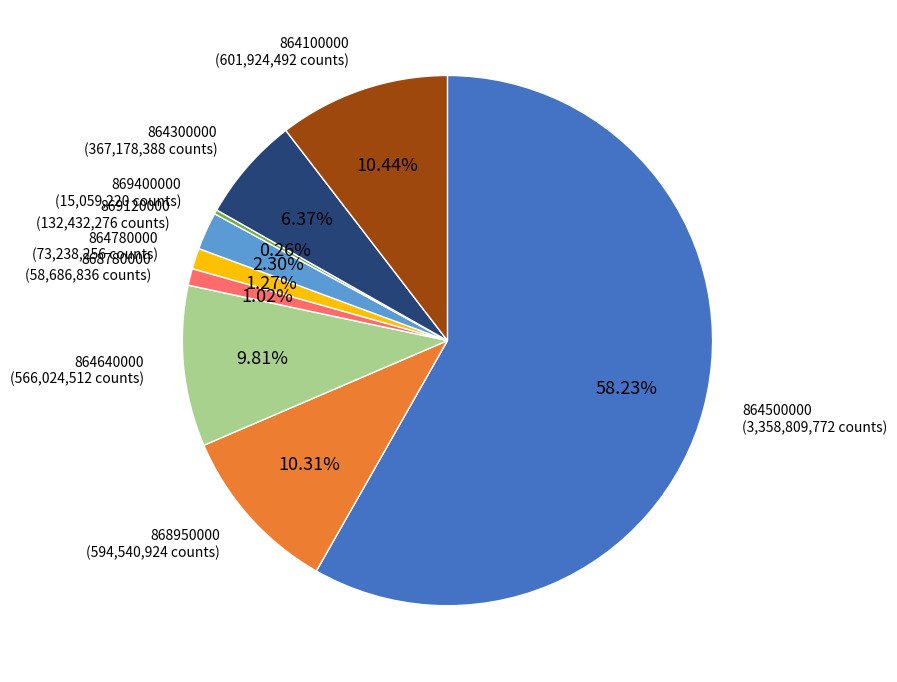

To the nearest percent, what is the difference between the largest and smallest slice percentages?

58%